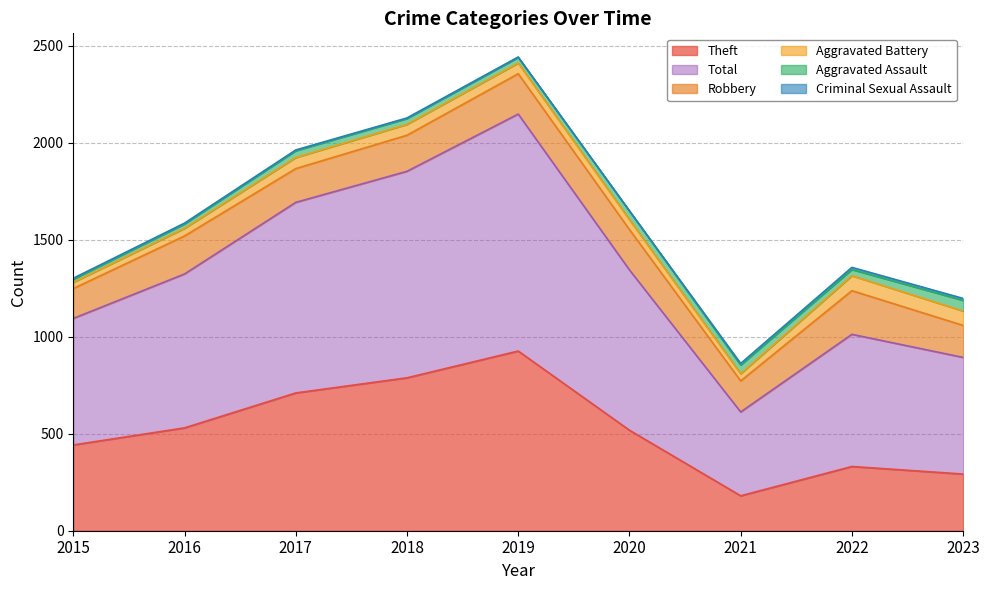

What is the value of the Aggravated Assault point at the 8th from the left?

32